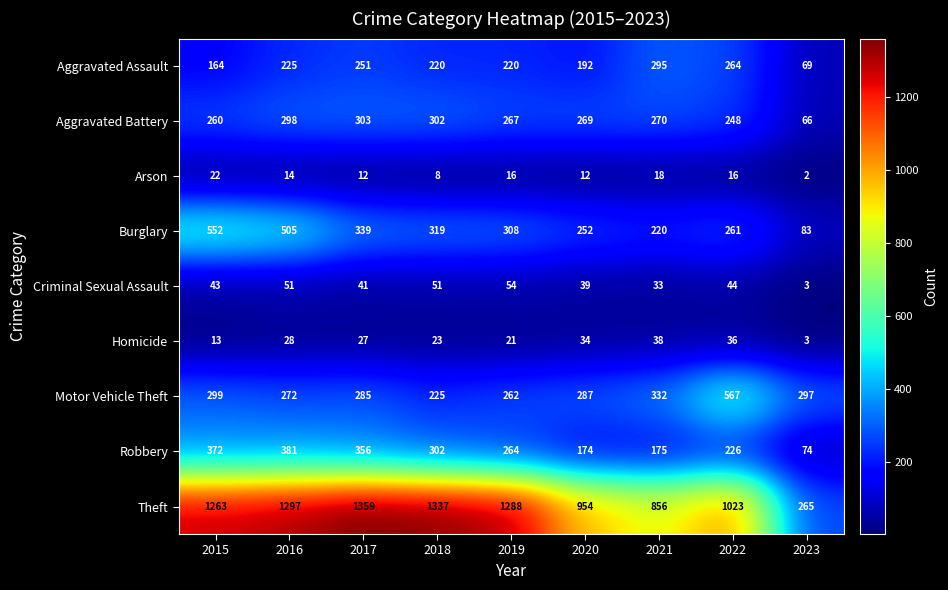

Which series has the largest total across all categories?

Theft